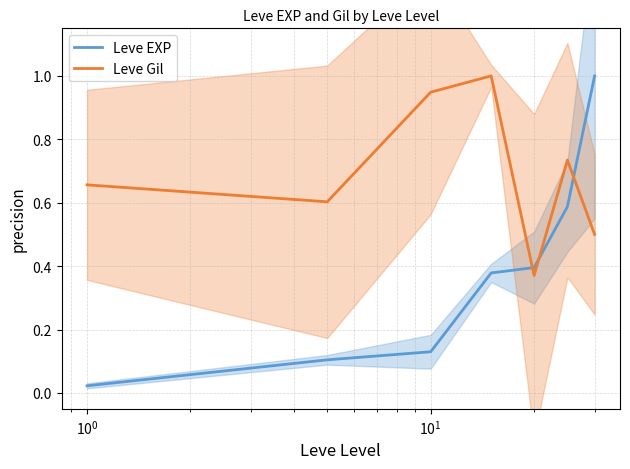

What is the maximum value for Leve Gil?

1.0